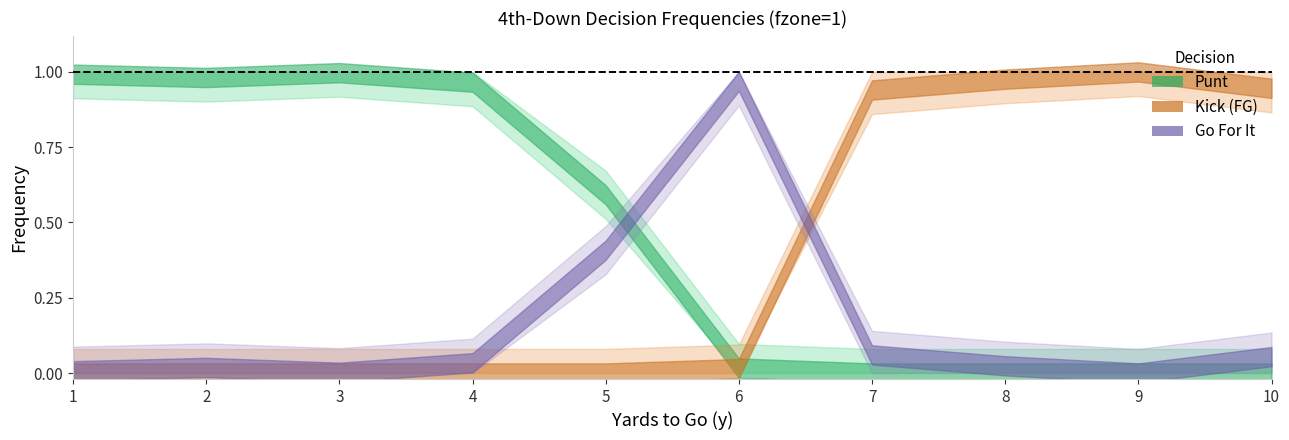

Rank the series by their average value, from highest to lowest.

punt, kick, gofor